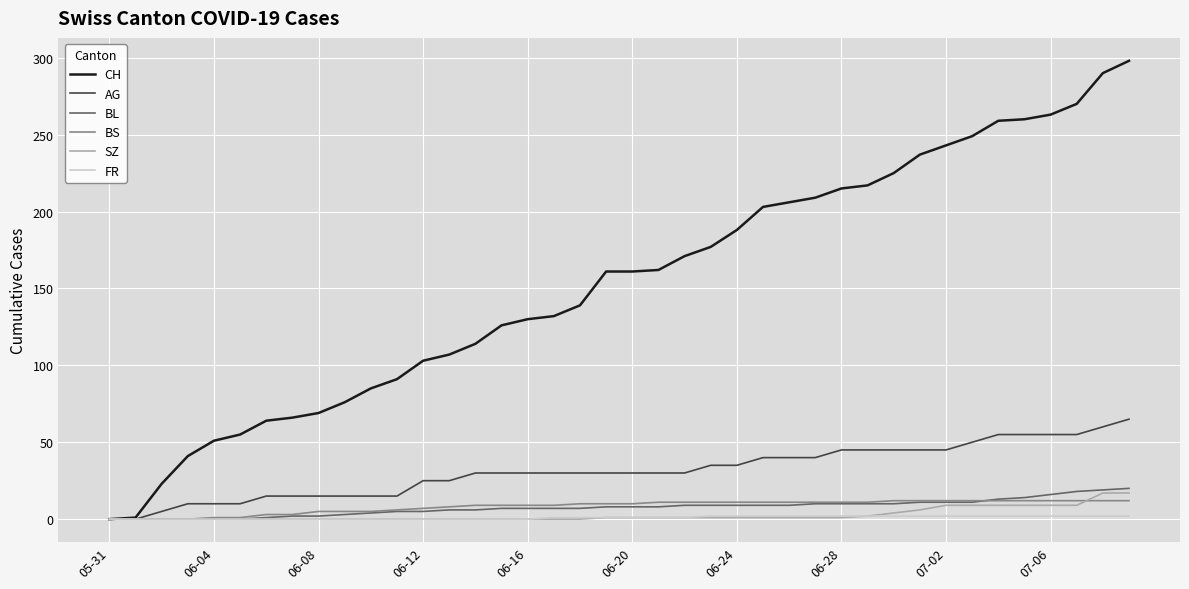

Which series has the largest range (max minus min)?

CH